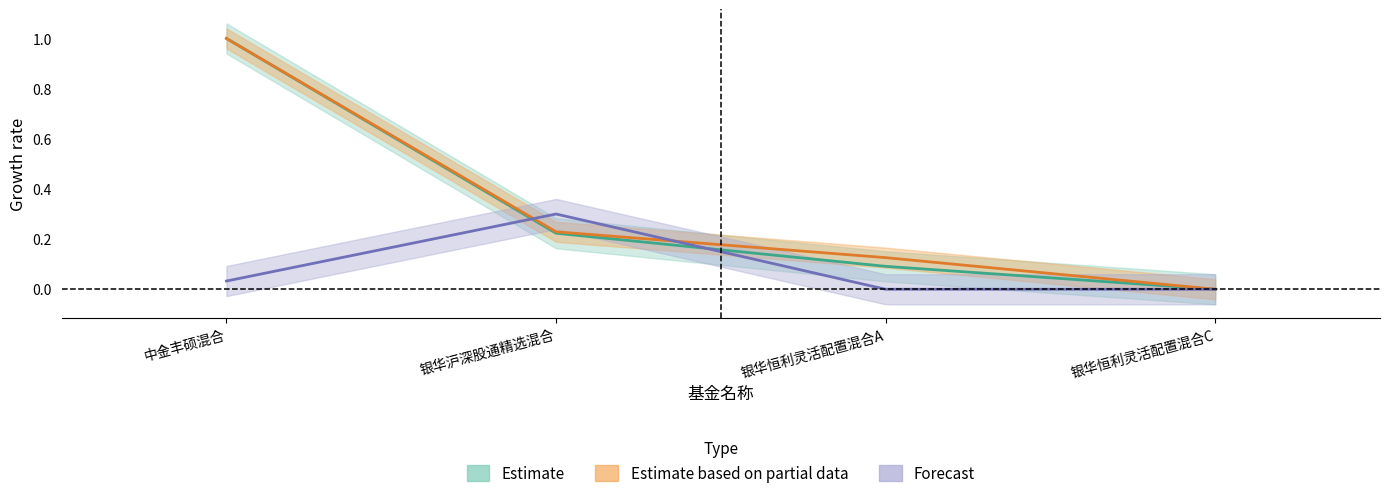

What is the label of the 1st point from the left?

中金丰硕混合